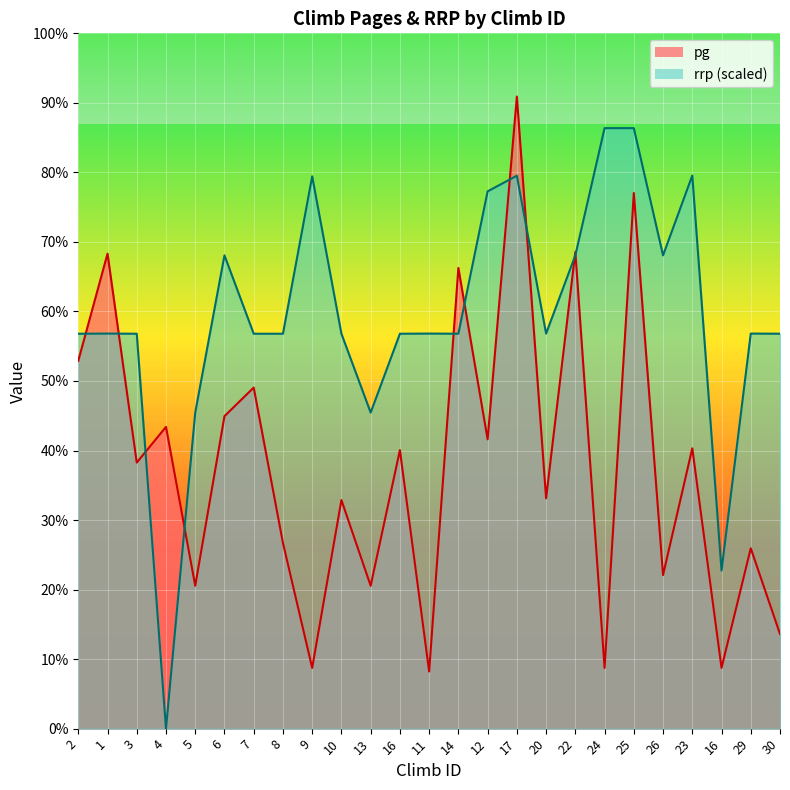

Which series ends up on top after the final intersection of pg and rrp?

rrp